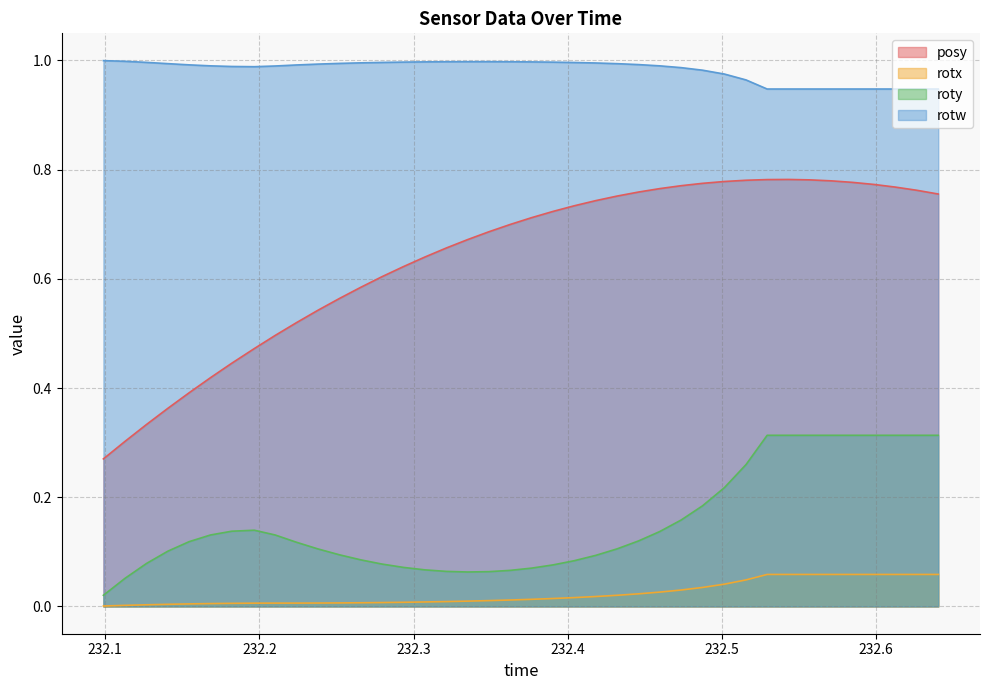

Which series has the largest range (max minus min)?

posy